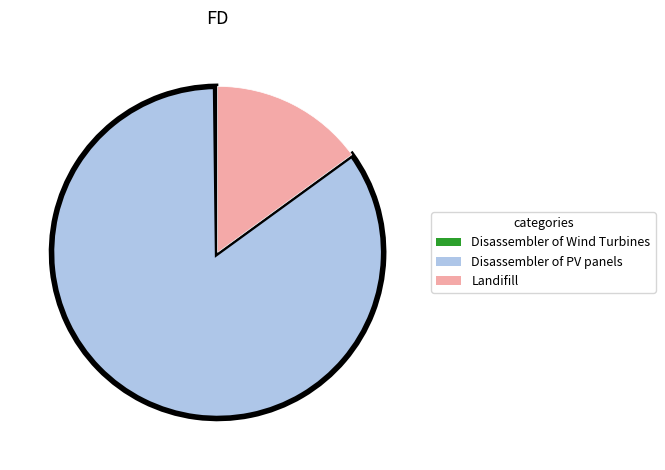

What is the majority slice?

Disassembler of PV panels